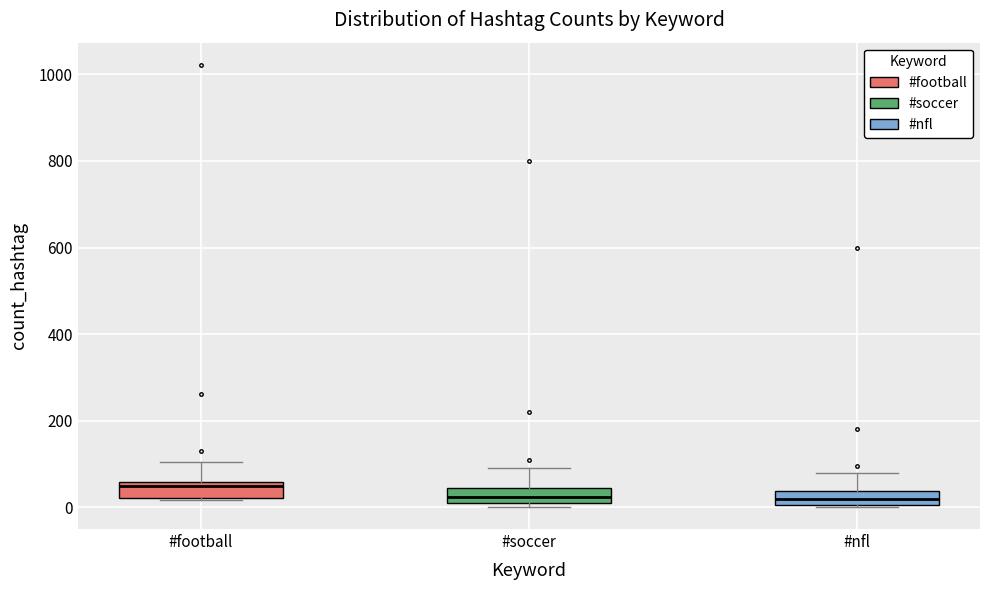

Reading left to right, read every box against the y-axis: the position of its median line, the range the box covers, and the ends of its whiskers. The values are not printed on the chart, so give them approximately, as read against the axis.

#football: median 60 (just below the box's upper edge), box 20 to 60, whiskers 20 to 100
#soccer: median 20 (inside the box), box 20 to 40, whiskers 0 to 100
#nfl: median 20, box 0 to 40, whiskers 0 to 80